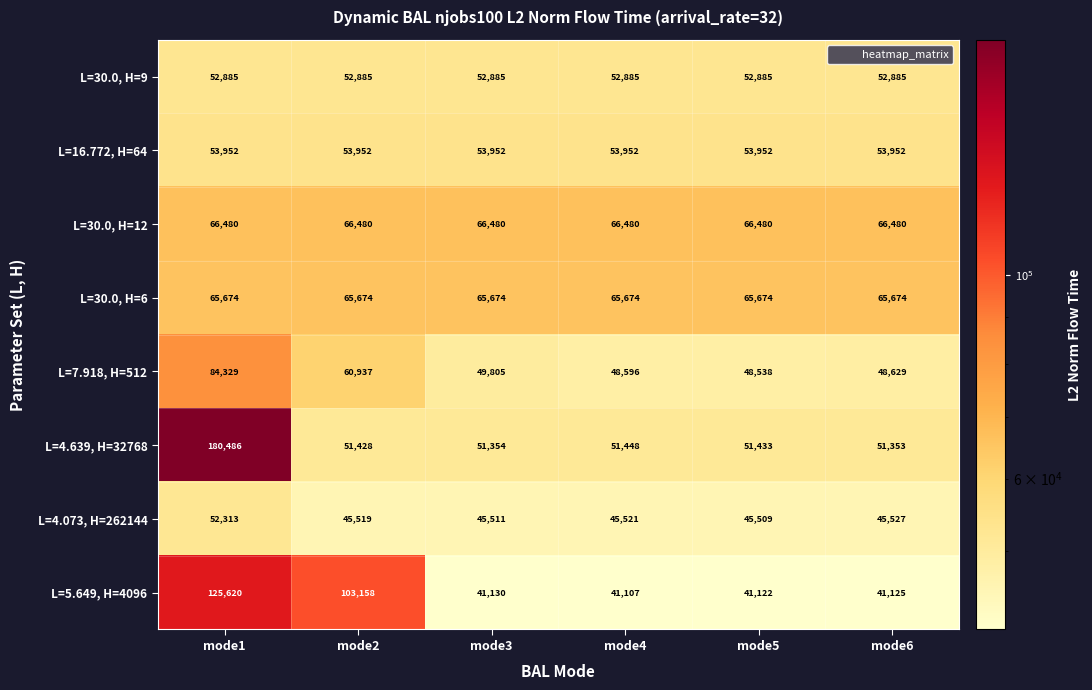

True or false: L=30.0, H=12 has a value of 66480 at mode6.

True